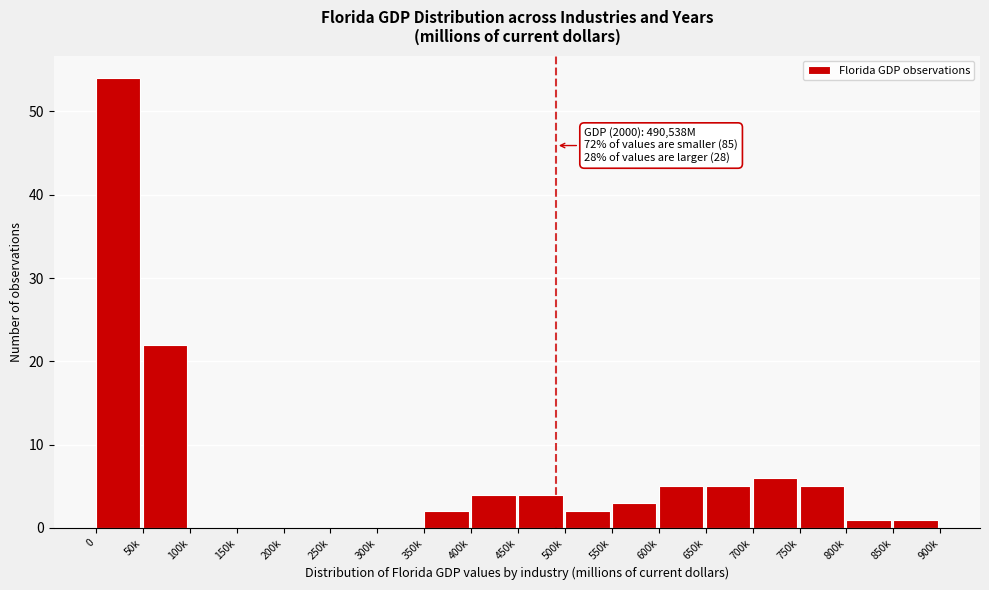

Reading right to left, transcribe all the data shown in this chart.

850k=1	800k=1	750k=5	700k=6	650k=5	600k=5	550k=3	500k=2	450k=4	400k=4	350k=2	300k=0	250k=0	200k=0	150k=0	100k=0	50k=22	0=54